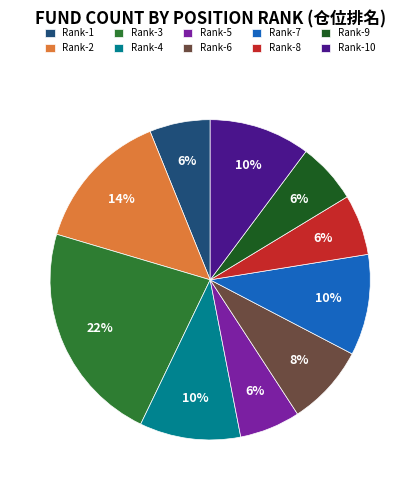

Combined, do Rank-8 and Rank-5 account for over 50%?

No